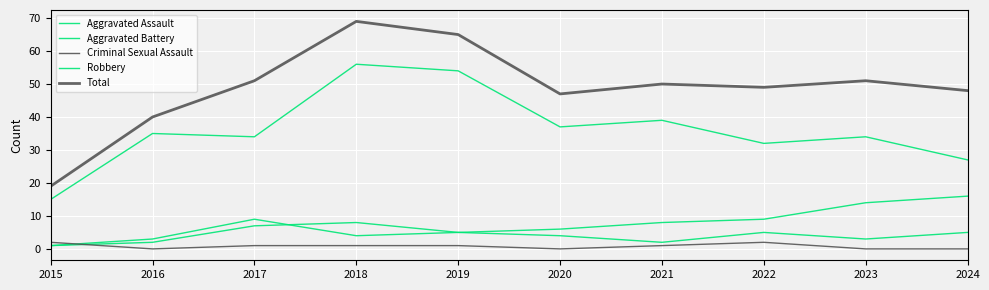

Which has a higher value, 2019 or 2023?

2019